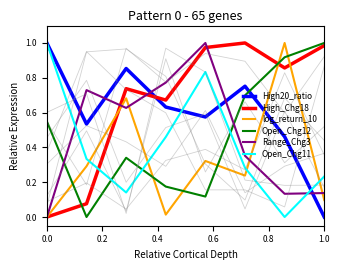

The Open_Chg11 series shows 1.0 at 0.0. True or false?

True